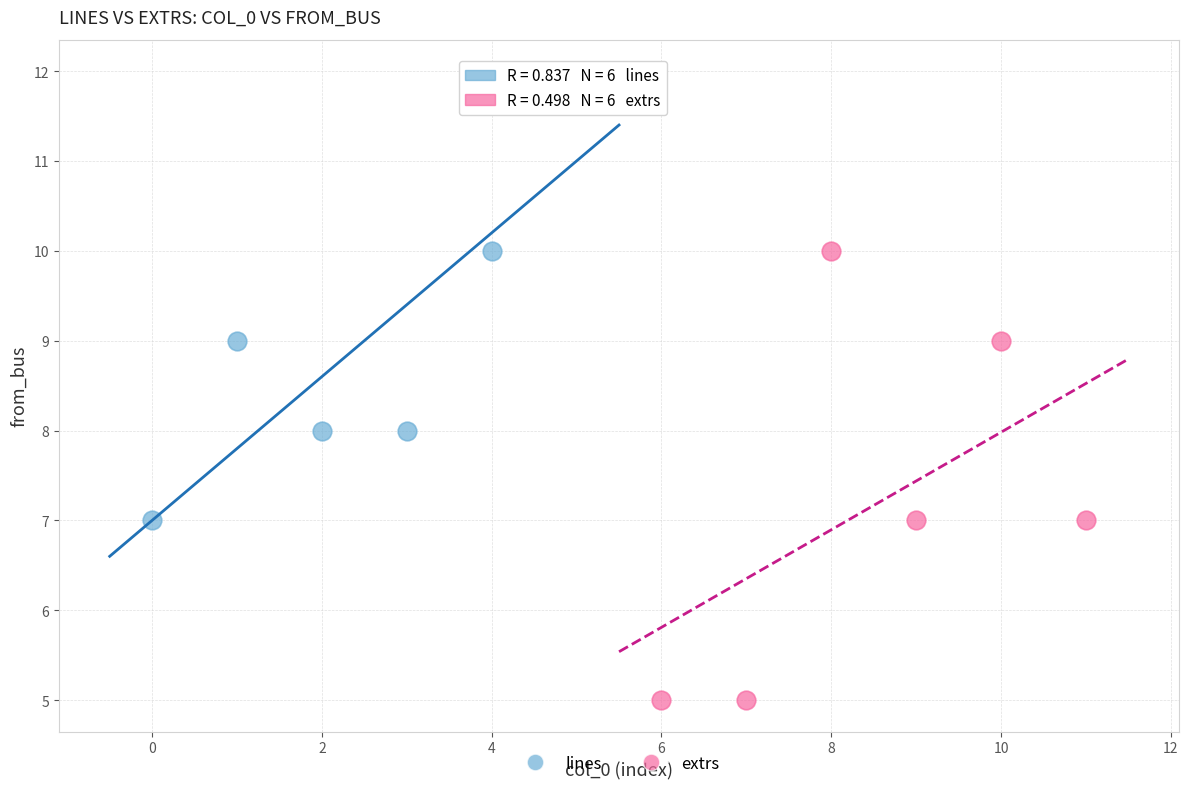

Which series contains the highest Y value?

lines